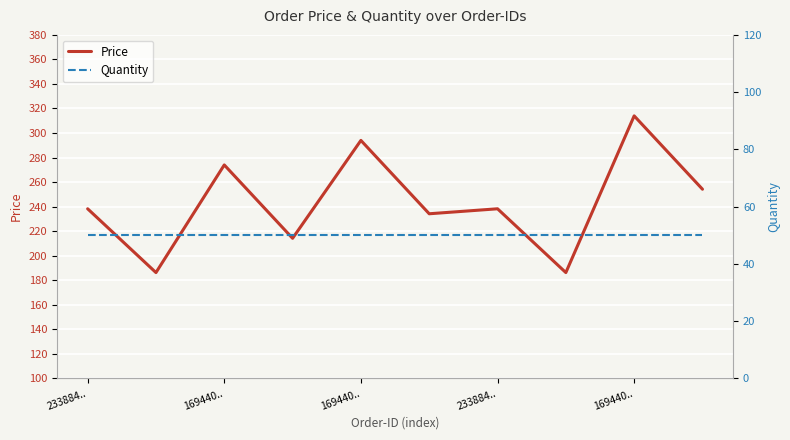

List the labels in order of Price value, smallest first.

169440.., 7, 233884.., 5, 233884.., 6, 9, 169440.., 169440.., 8